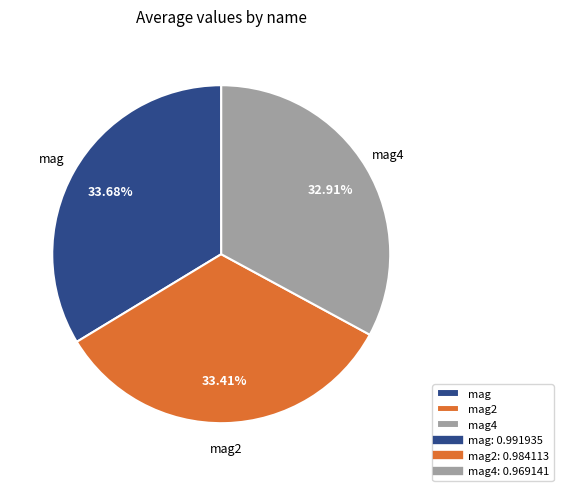

What percentage is NOT represented by mag2?

66.6%